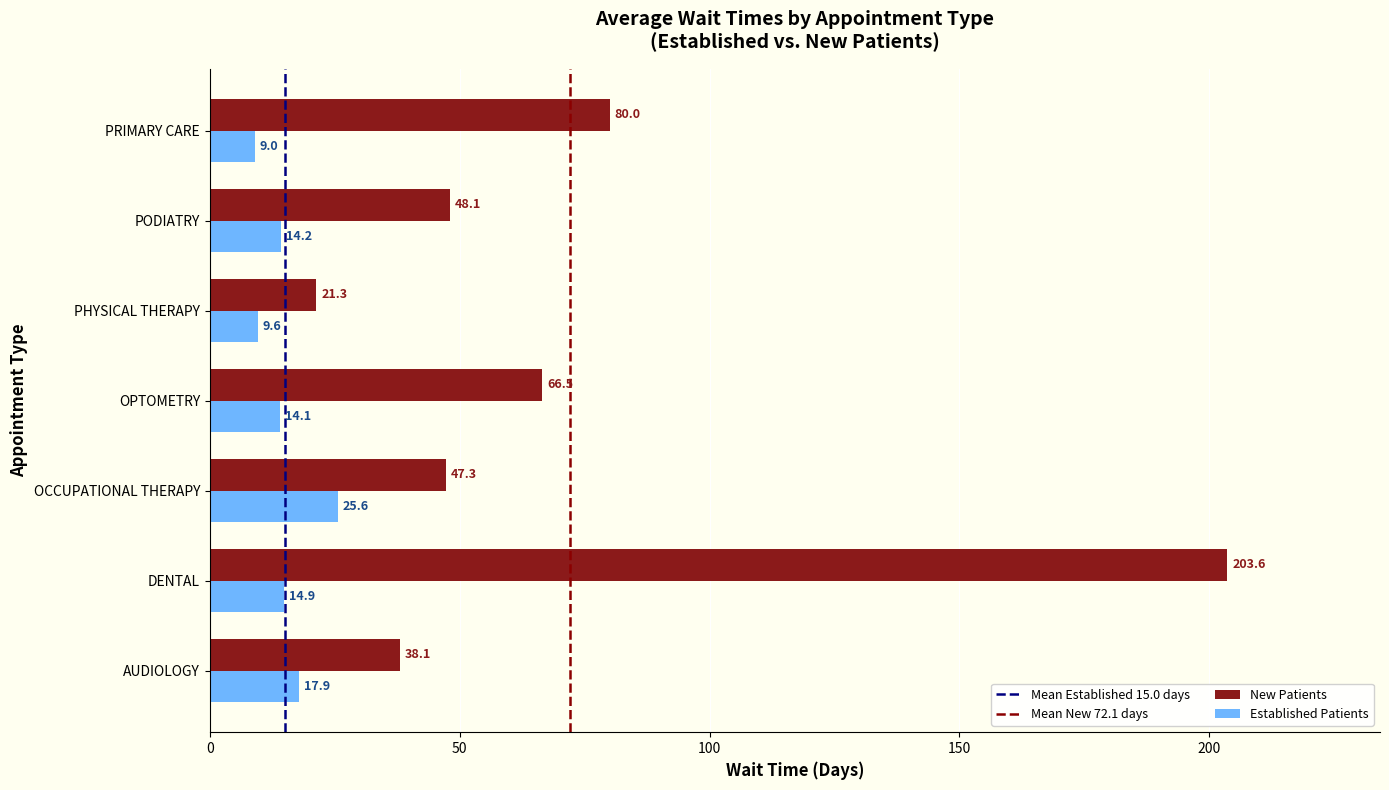

What is the spread (max minus min) of values at OCCUPATIONAL THERAPY?

21.7